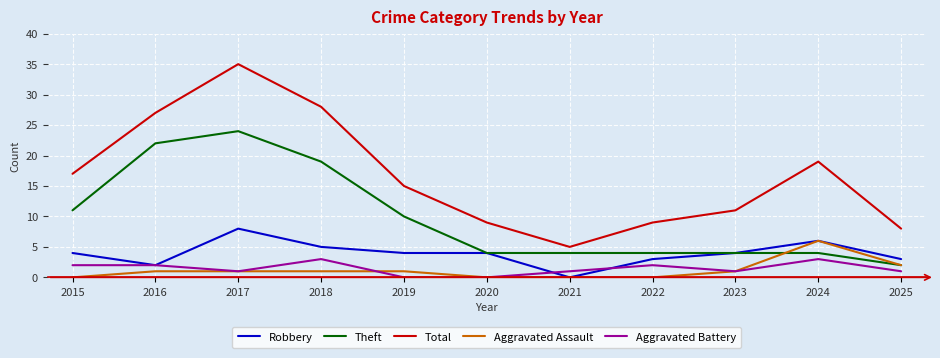

List the series in order of their peak value, lowest first.

Aggravated Battery, Aggravated Assault, Robbery, Theft, Total